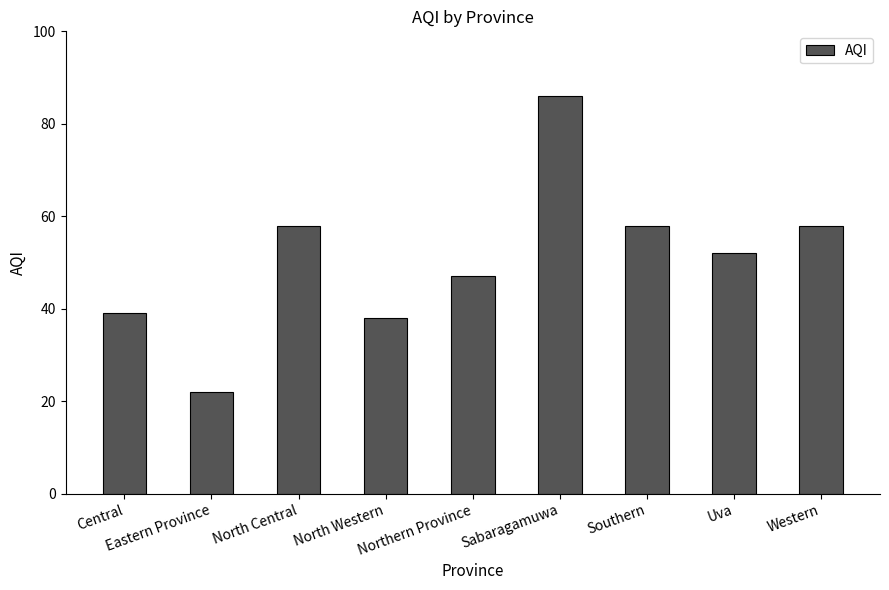

Does the chart contain any negative values?

No